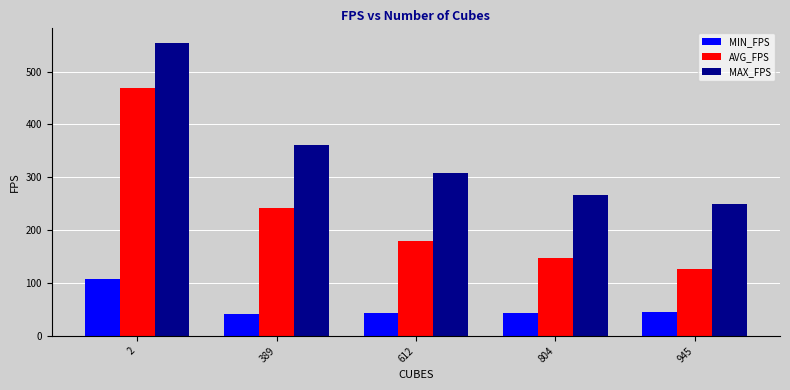

True or false: MIN_FPS has a value of 71 at 804.

False